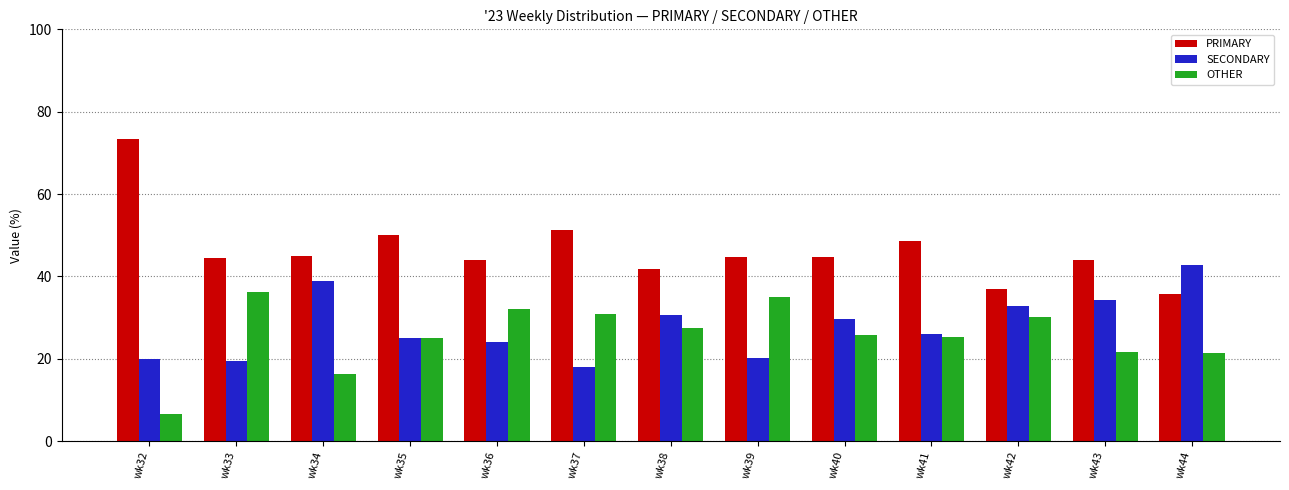

What is the difference between the maximum and minimum values in the SECONDARY series?

24.9